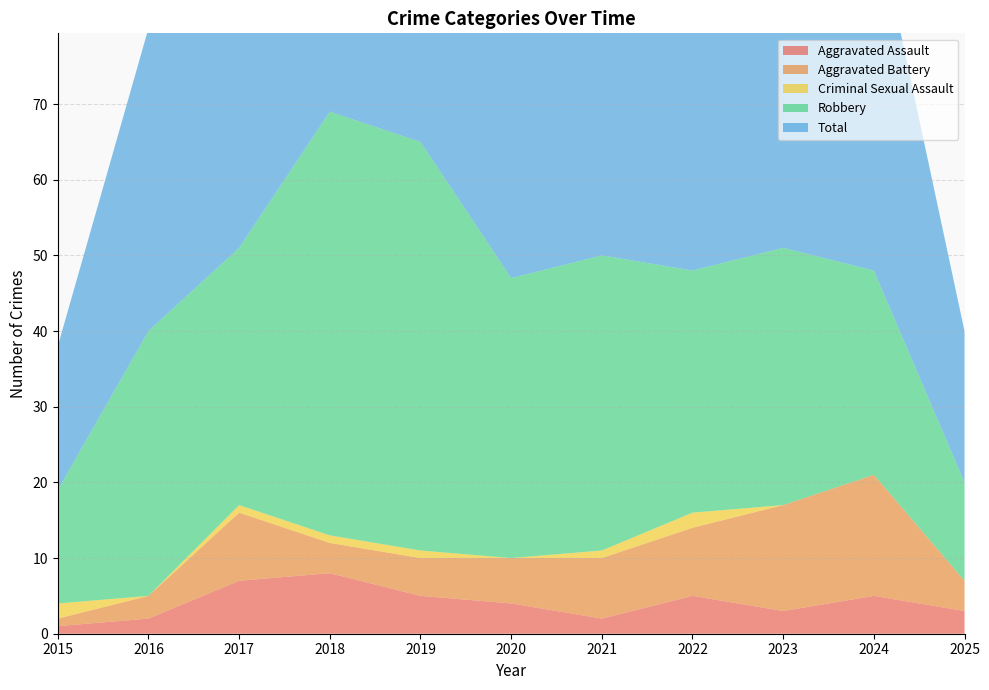

Reading left to right, extract all data points from this chart.

Aggravated Assault: 2015=1	2016=2	2017=7	2018=8	2019=5	2020=4	2021=2	2022=5	2023=3	2024=5	2025=3
Aggravated Battery: 2015=1	2016=3	2017=9	2018=4	2019=5	2020=6	2021=8	2022=9	2023=14	2024=16	2025=4
Criminal Sexual Assault: 2015=2	2016=0	2017=1	2018=1	2019=1	2020=0	2021=1	2022=2	2023=0	2024=0	2025=0
Robbery: 2015=15	2016=35	2017=34	2018=56	2019=54	2020=37	2021=39	2022=32	2023=34	2024=27	2025=13
Total: 2015=19	2016=40	2017=51	2018=69	2019=65	2020=47	2021=50	2022=49	2023=51	2024=48	2025=20